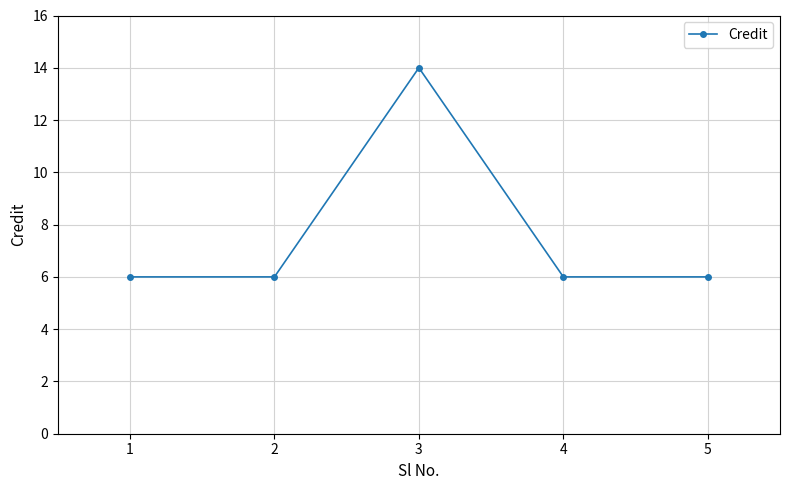

True or false: the data shows 6 at 1.

True